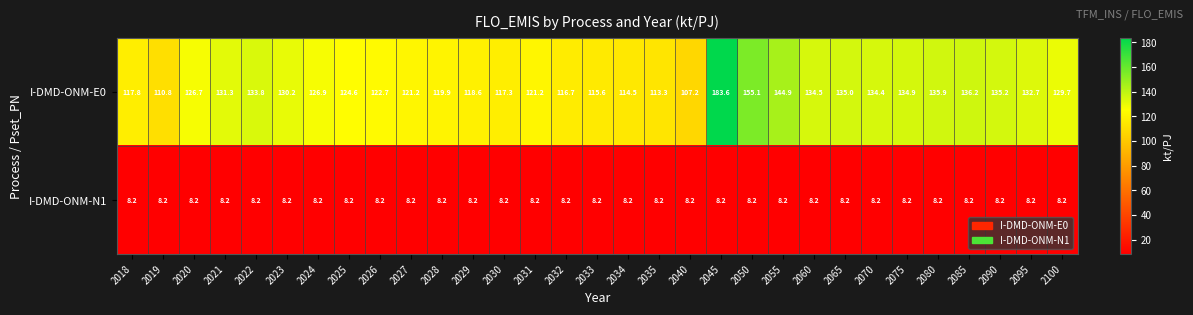

Which series has the widest spread of values?

I-DMD-ONM-E0